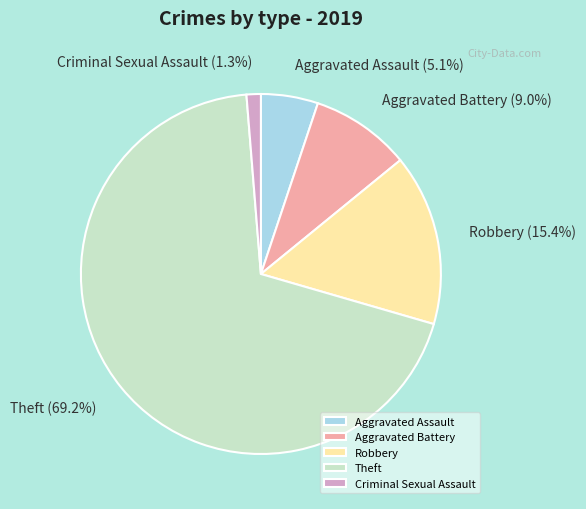

Is there any slice that represents more than half of the pie?

Yes